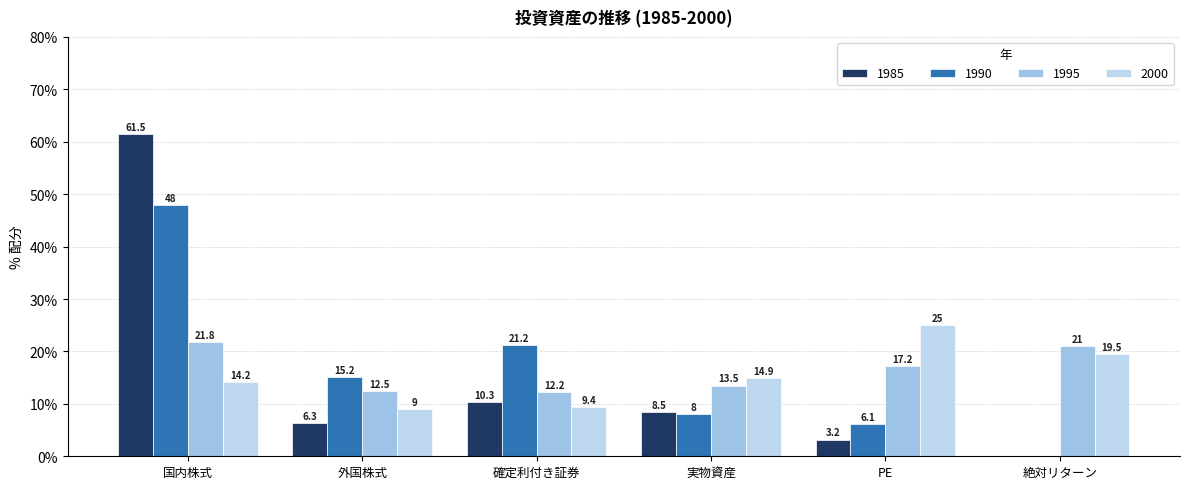

What is the spread (max minus min) of values at 外国株式?

8.9